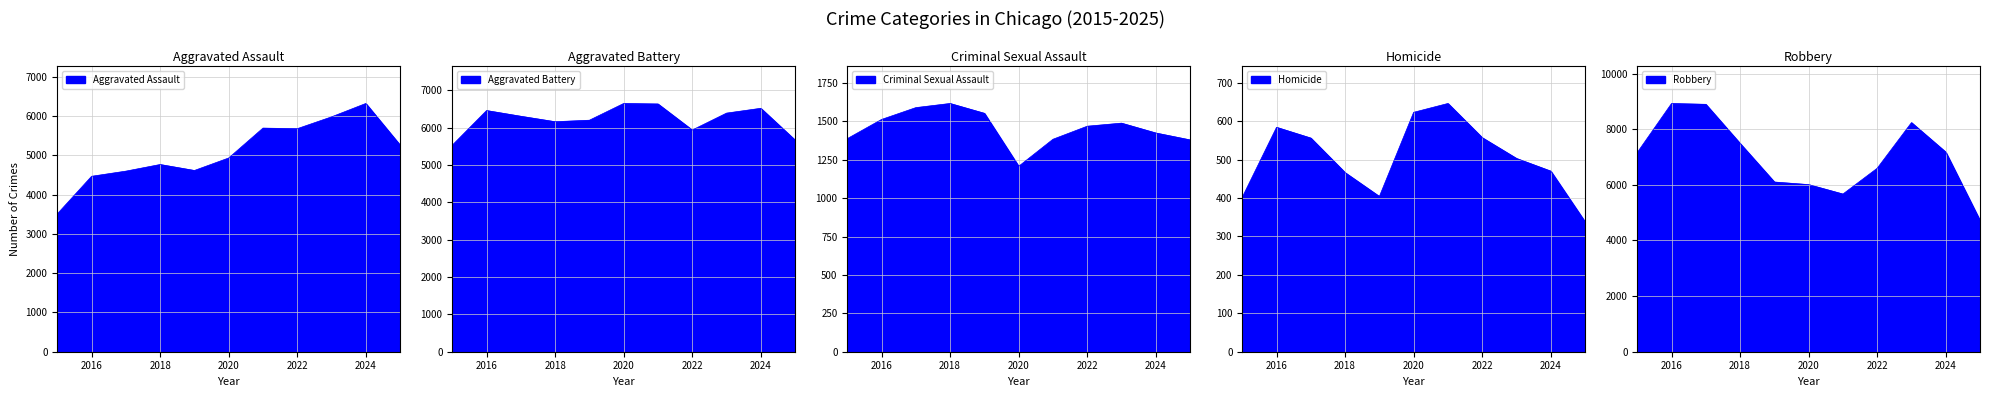

Rank the categories by Criminal Sexual Assault value from highest to lowest.

2018, 2017, 2019, 2016, 2023, 2022, 2024, 2015, 2021, 2025, 2020